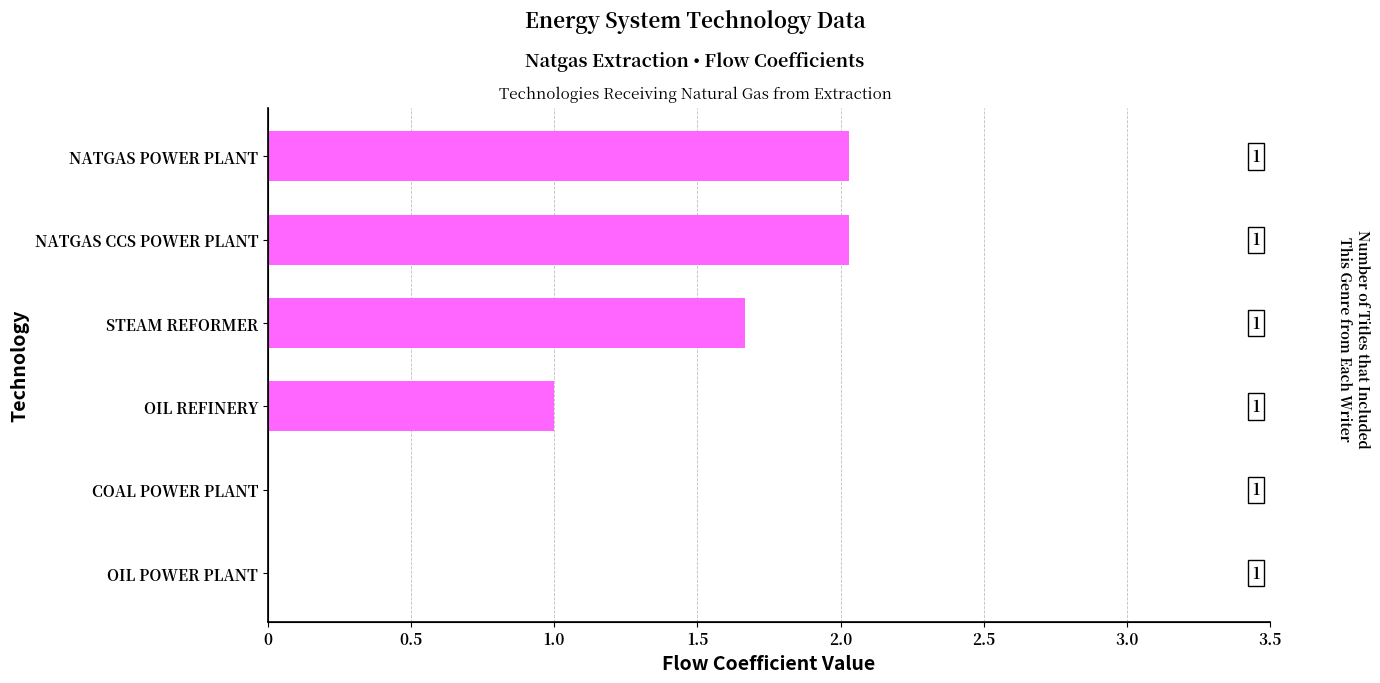

The value at NATGAS CCS POWER PLANT is 3.0. True or false?

False